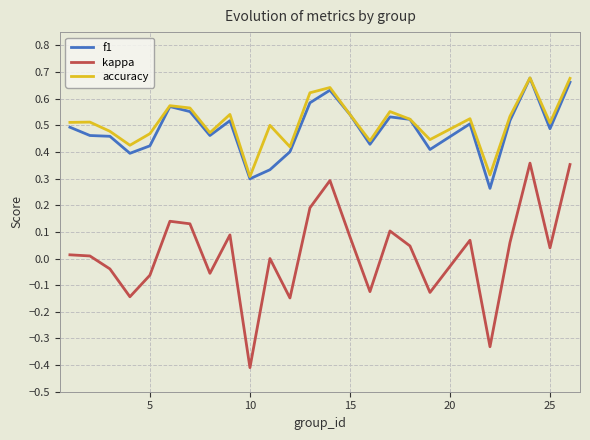

True or false: kappa and f1 cross at least once.

False